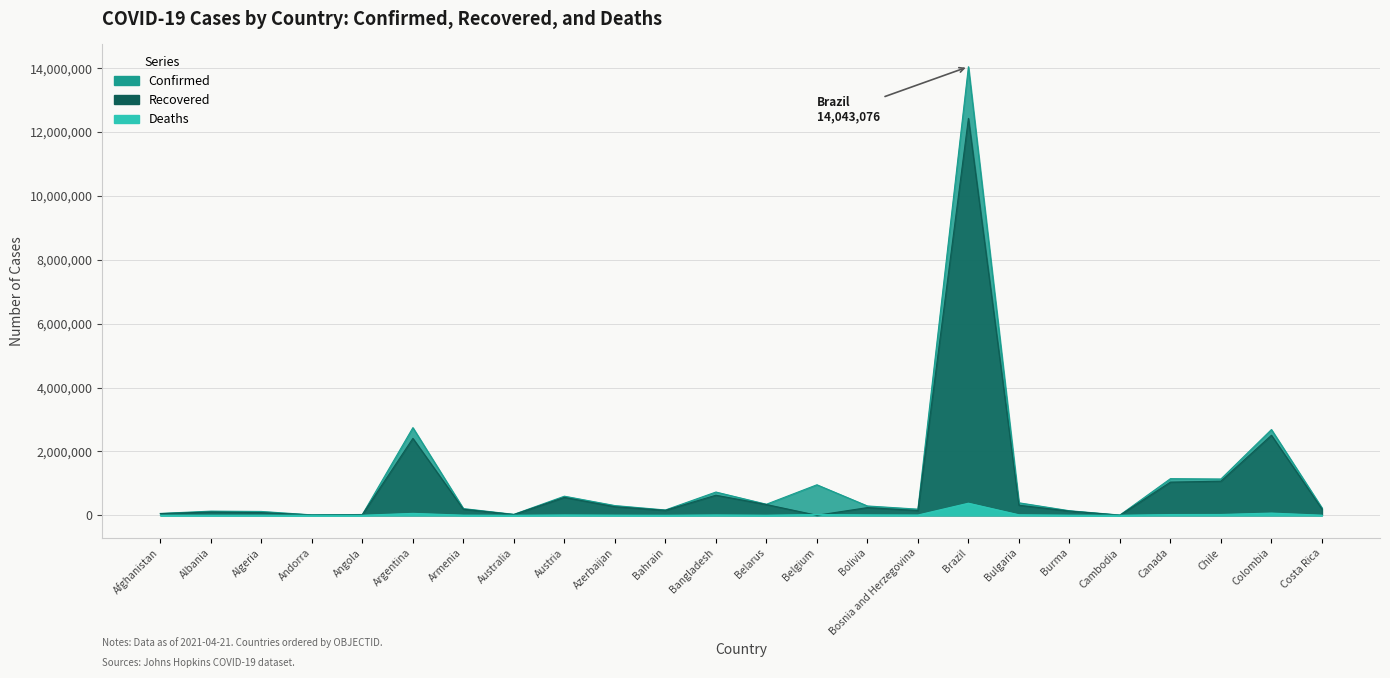

Which series has the largest range (max minus min)?

Confirmed